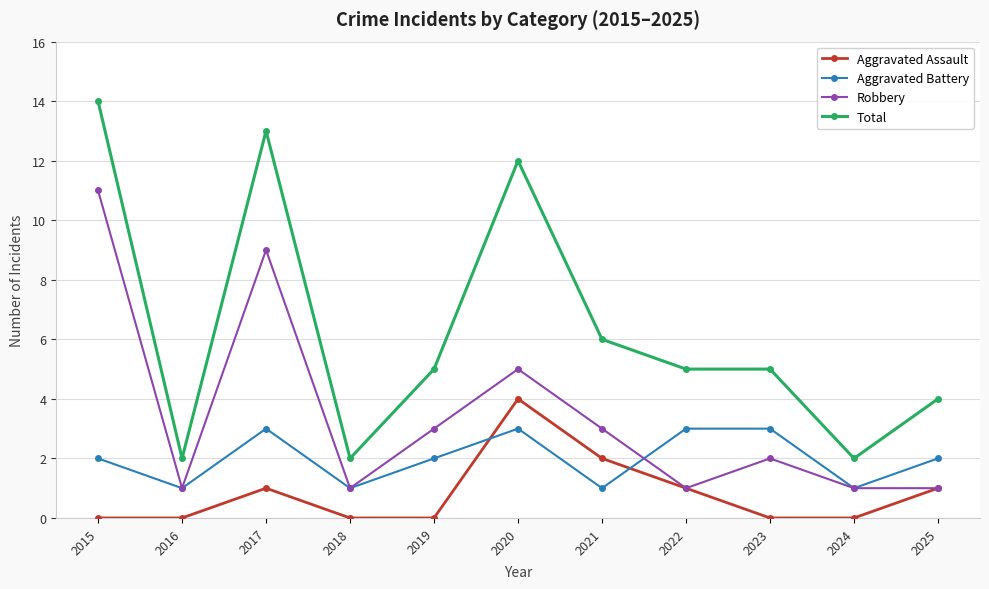

The Aggravated Battery series shows 2 at 2015. True or false?

True